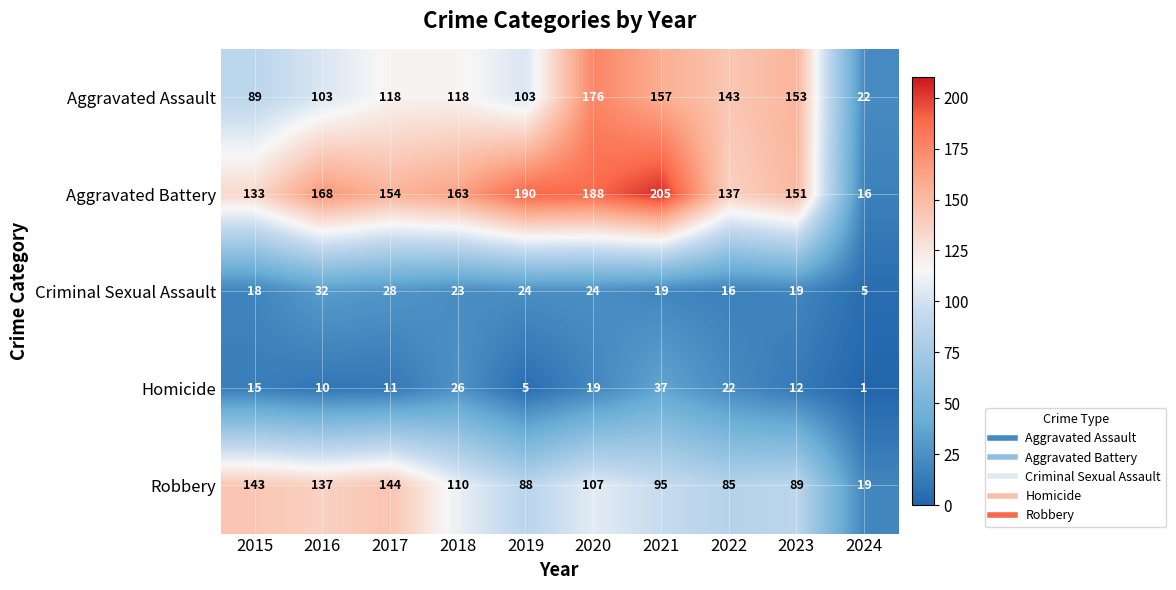

At which label does Criminal Sexual Assault first exceed 23?

2016